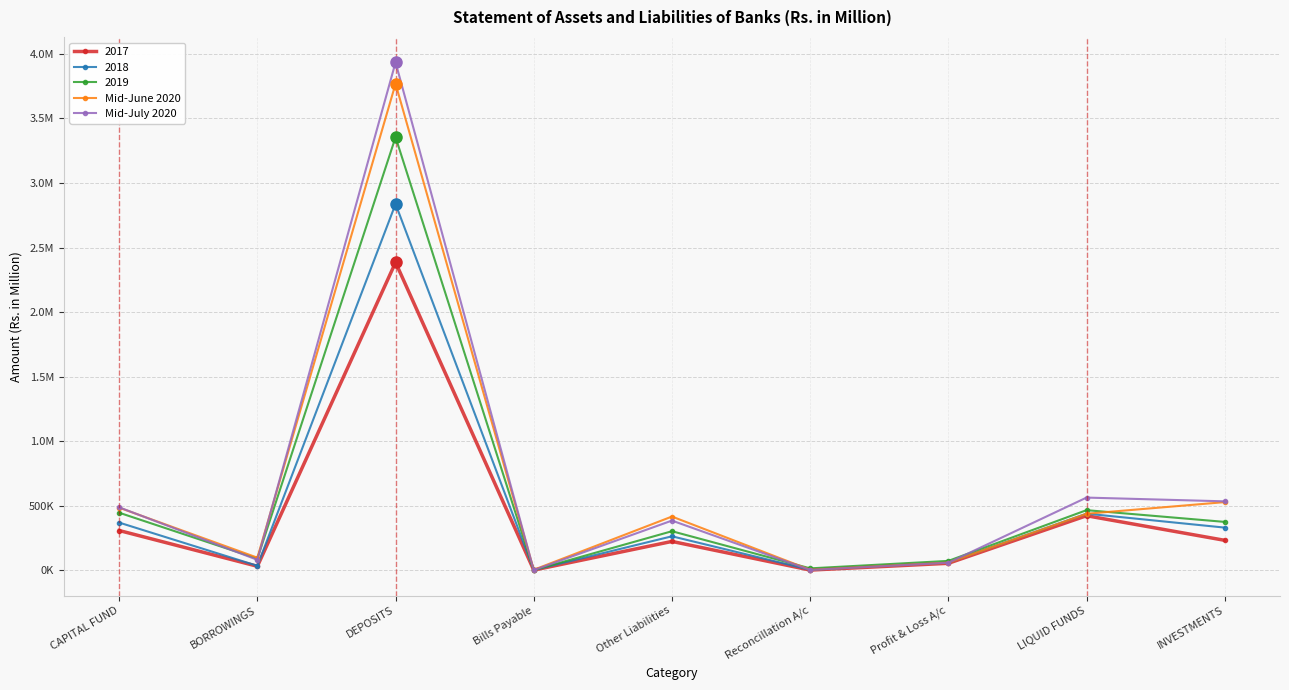

True or false: Mid-July 2020 and Mid-June 2020 cross at least once.

True